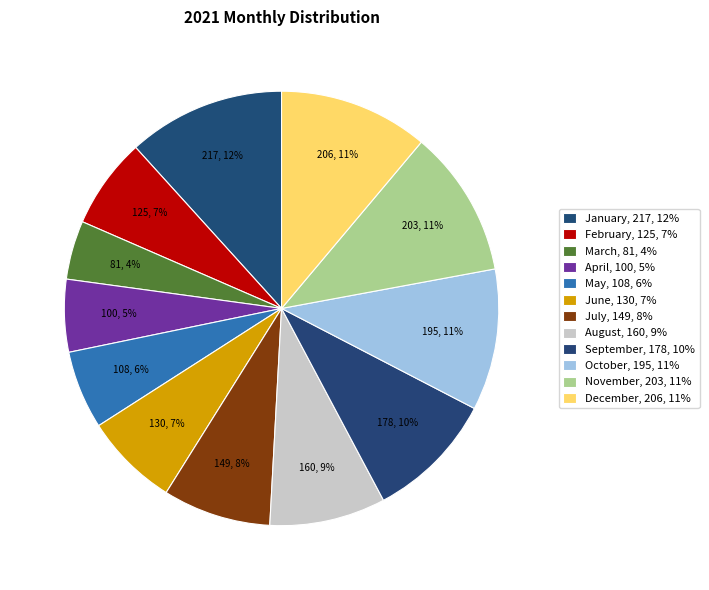

How many slices are in this pie chart?

12